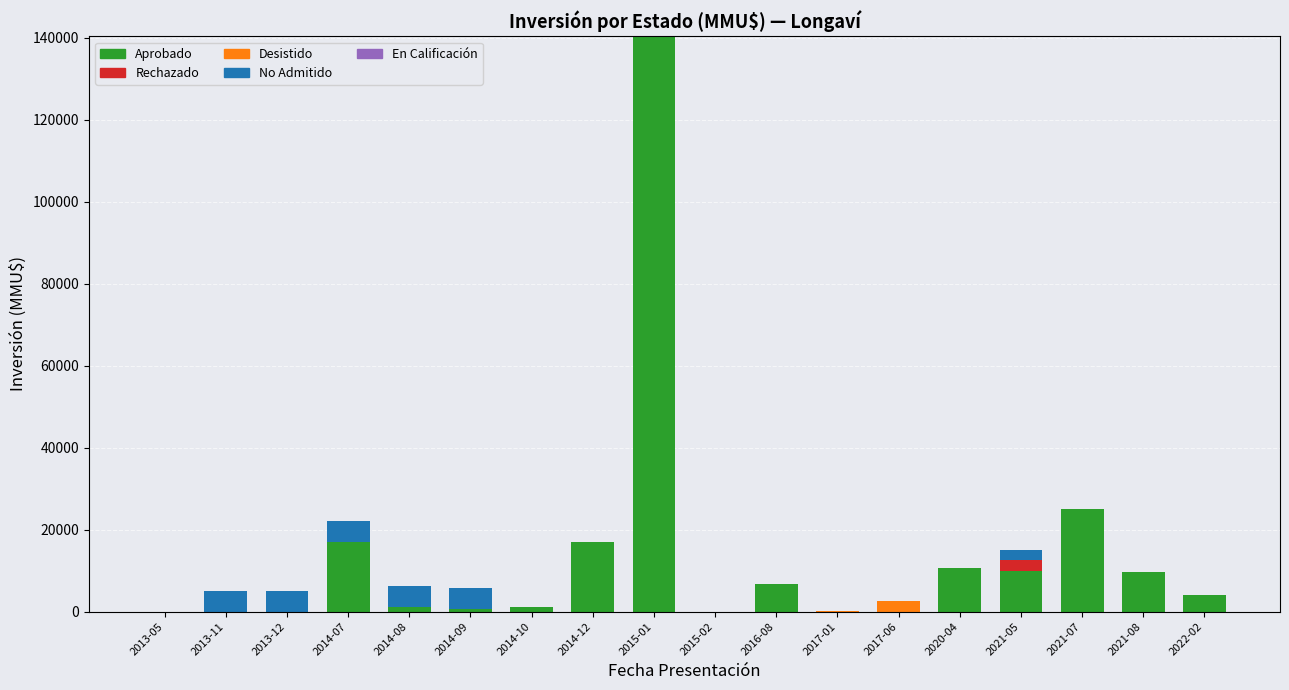

At which label does Aprobado reach its peak?

2015-01